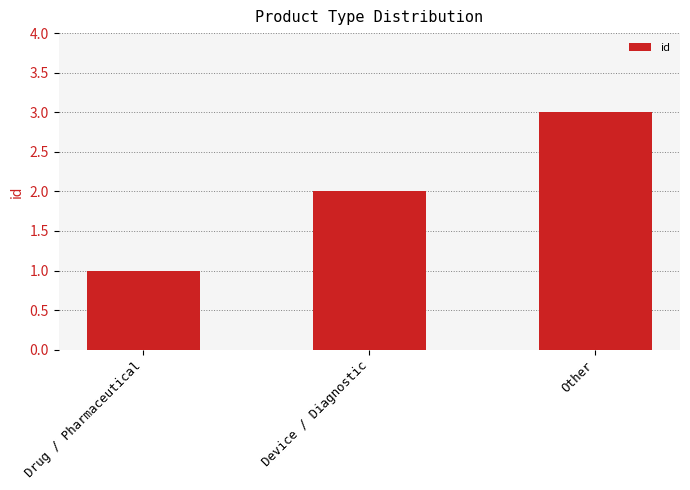

The chart shows a value of 3 at Other. True or false?

True